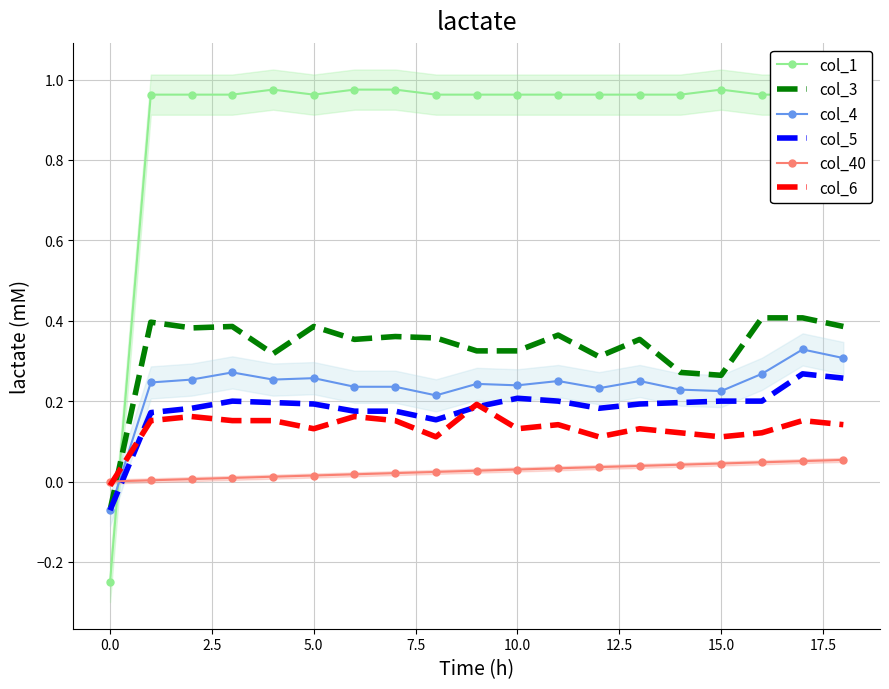

Read the col_5 value at 17.

0.3